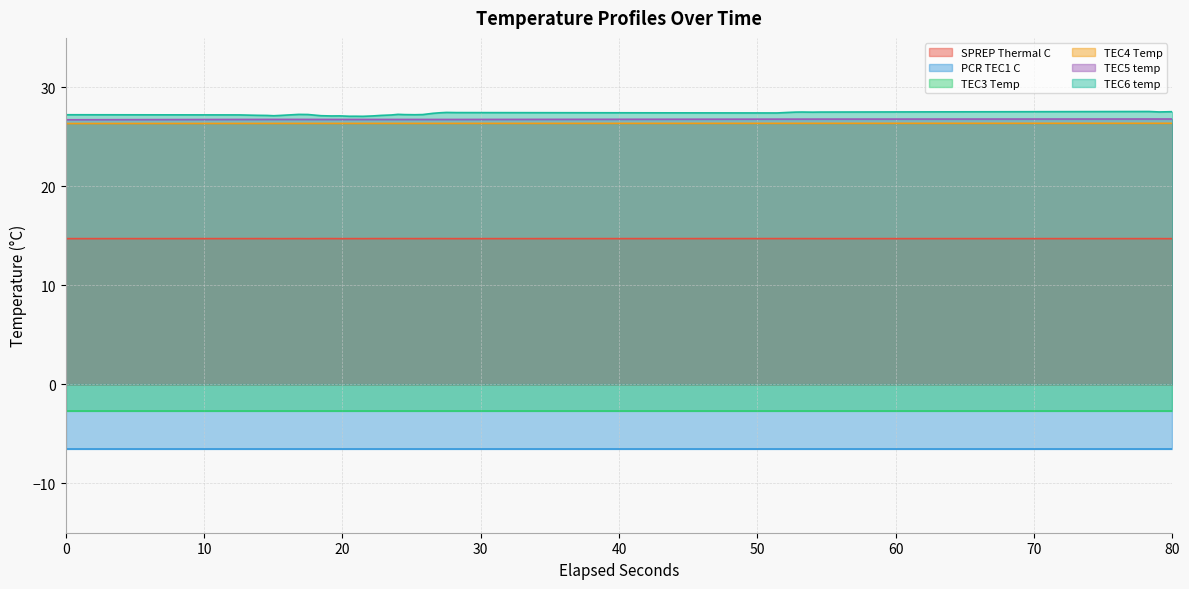

True or false: TEC5 temp and SPREP Thermal C intersect in this chart.

False